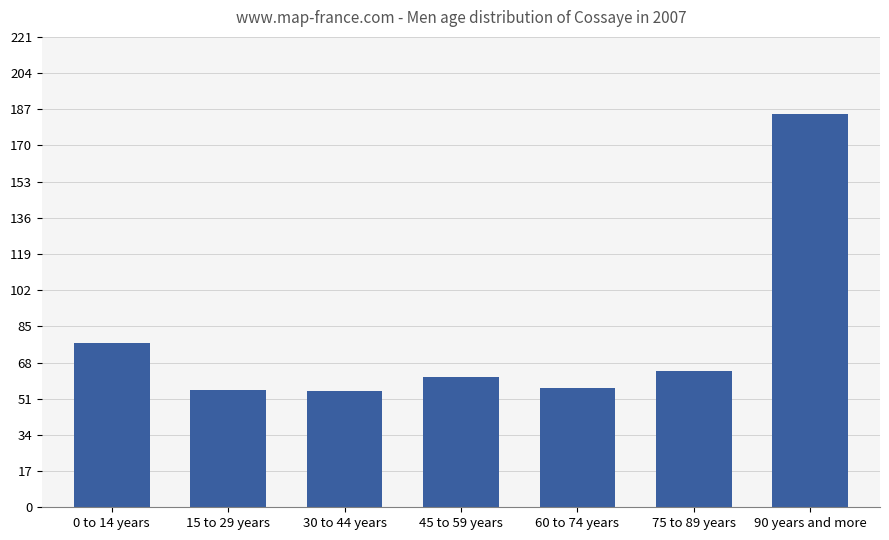

Is it true that the value at 90 years and more is 119.9?

False